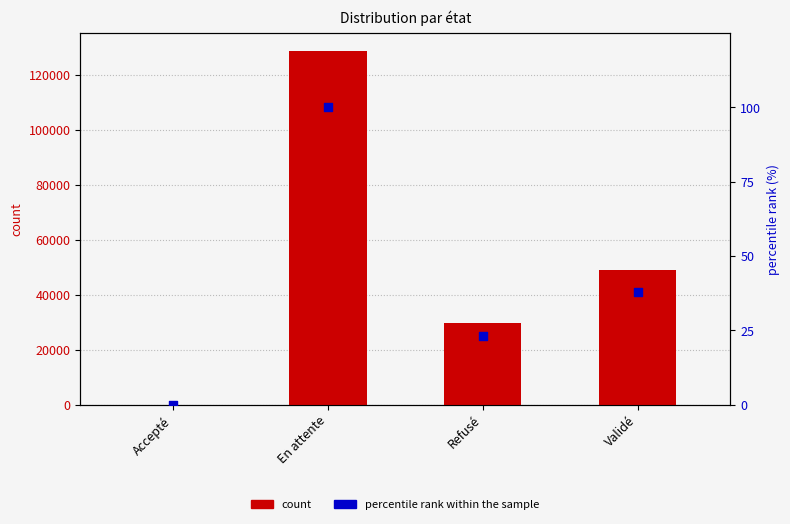

At how many categories does at least one series exceed 115713?

1